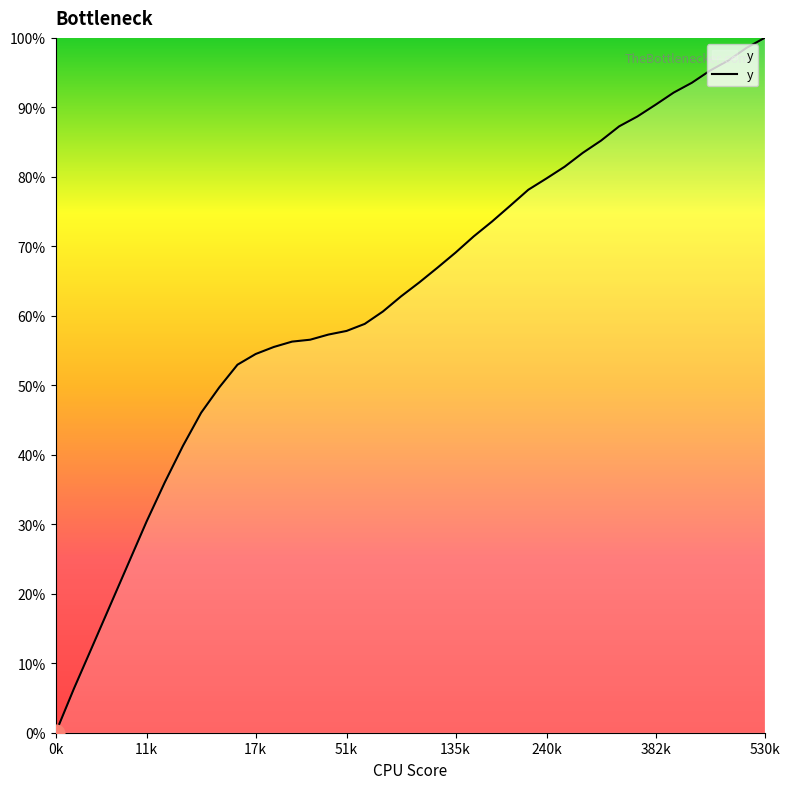

How many values are above zero?

39